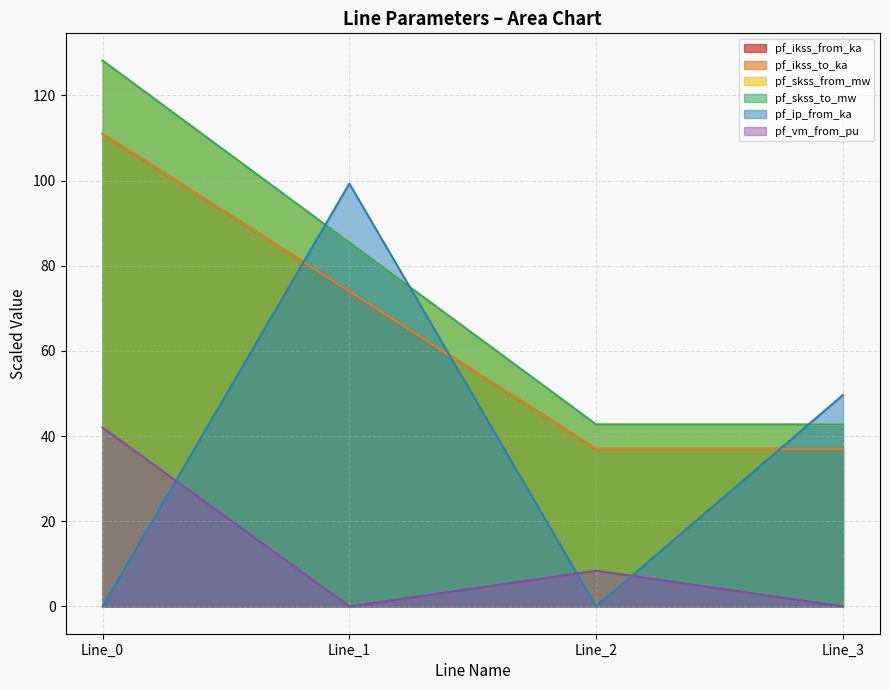

At how many categories does at least one series exceed 90?

2